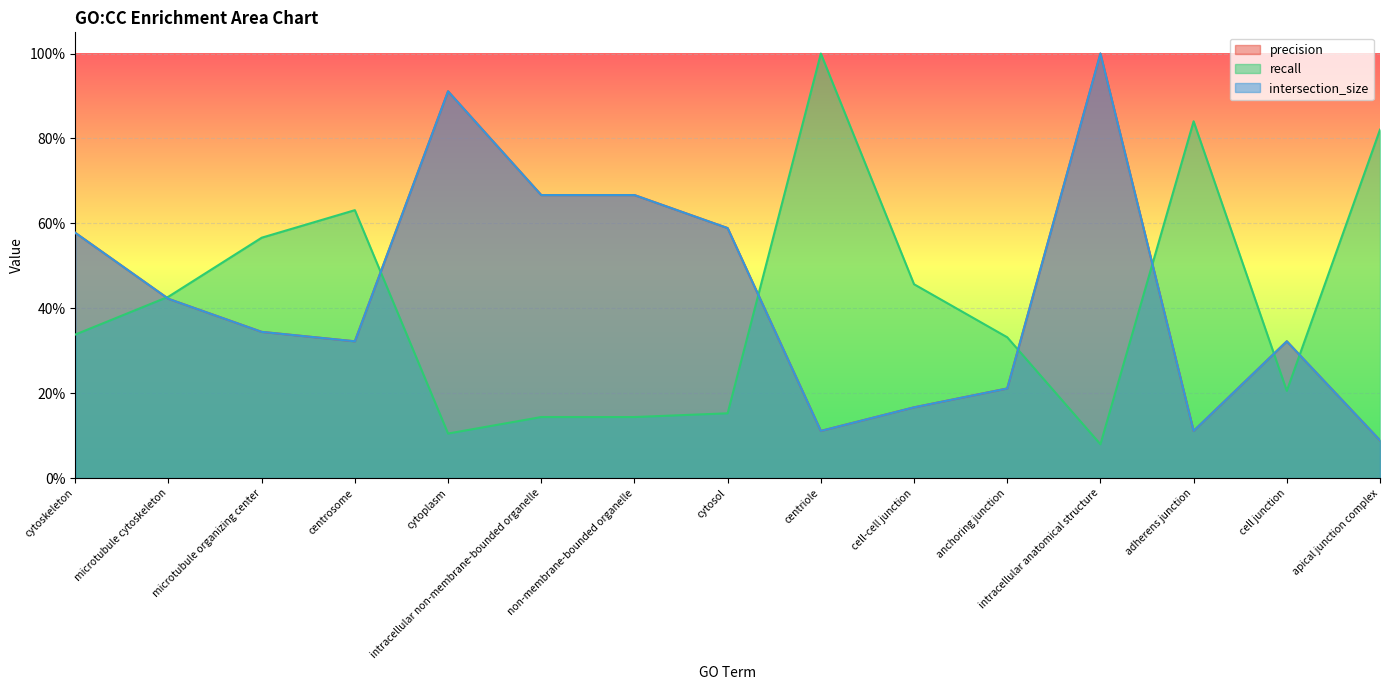

Rank the series at centrosome from highest to lowest value.

recall, intersection_size, precision